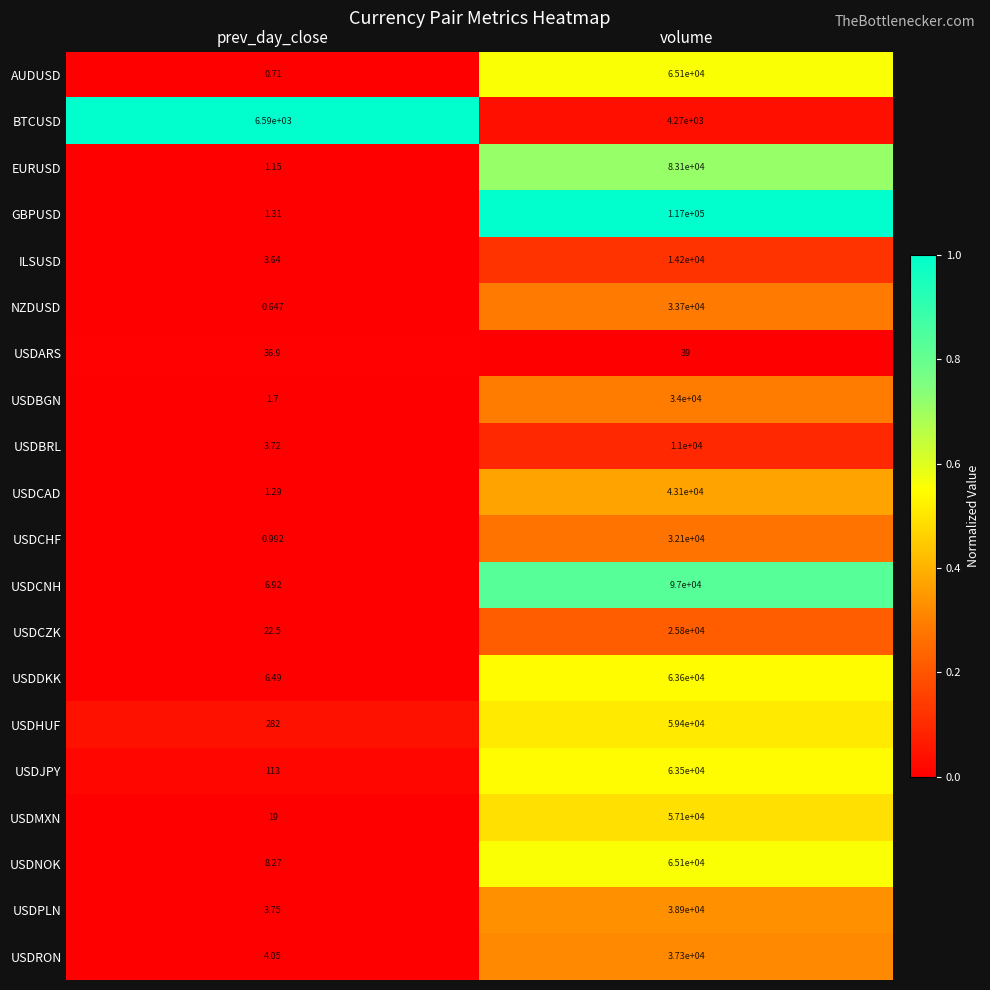

Which label corresponds to the largest value in the chart?

volume